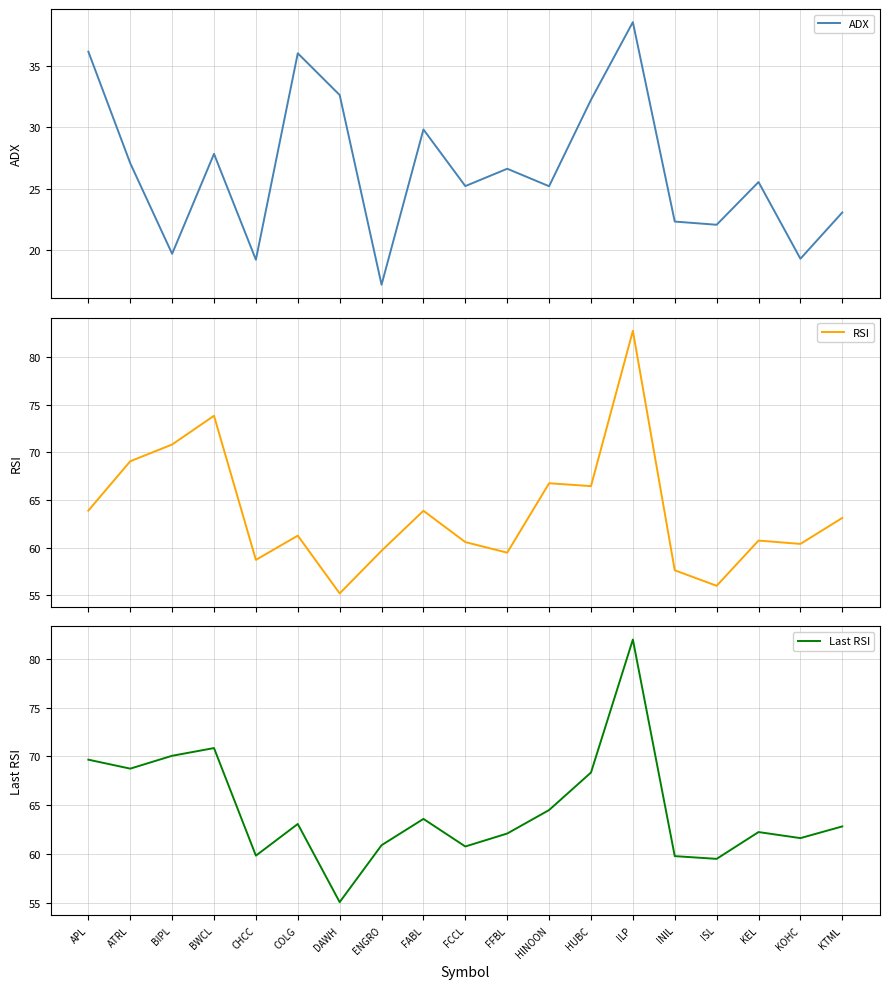

How many data points in RSI are above 61?

10